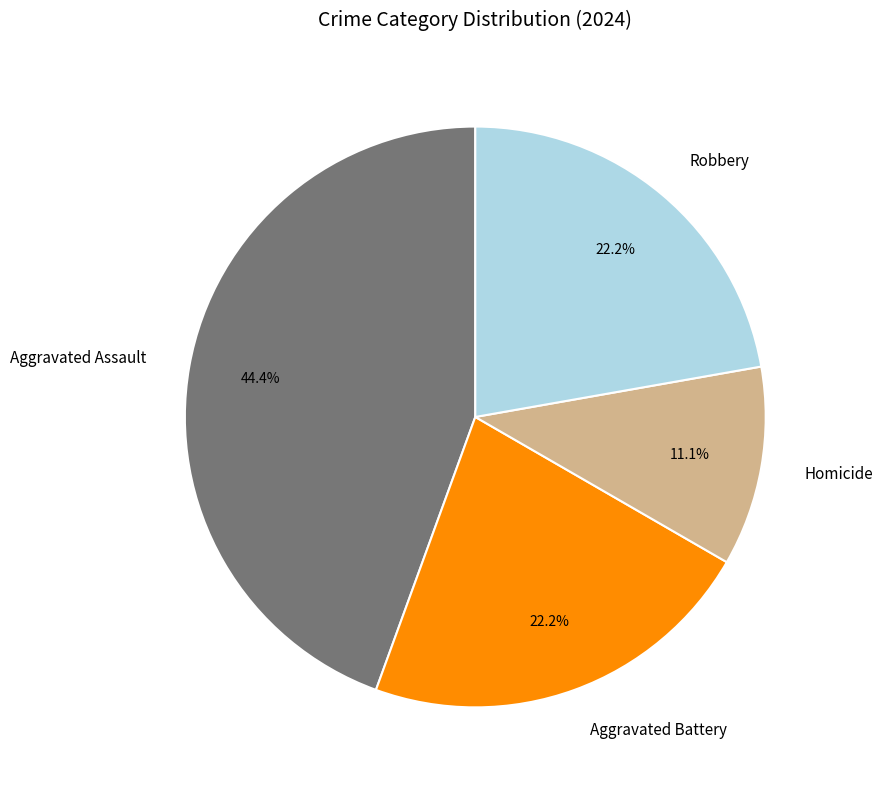

Is Homicide the majority of the pie?

No